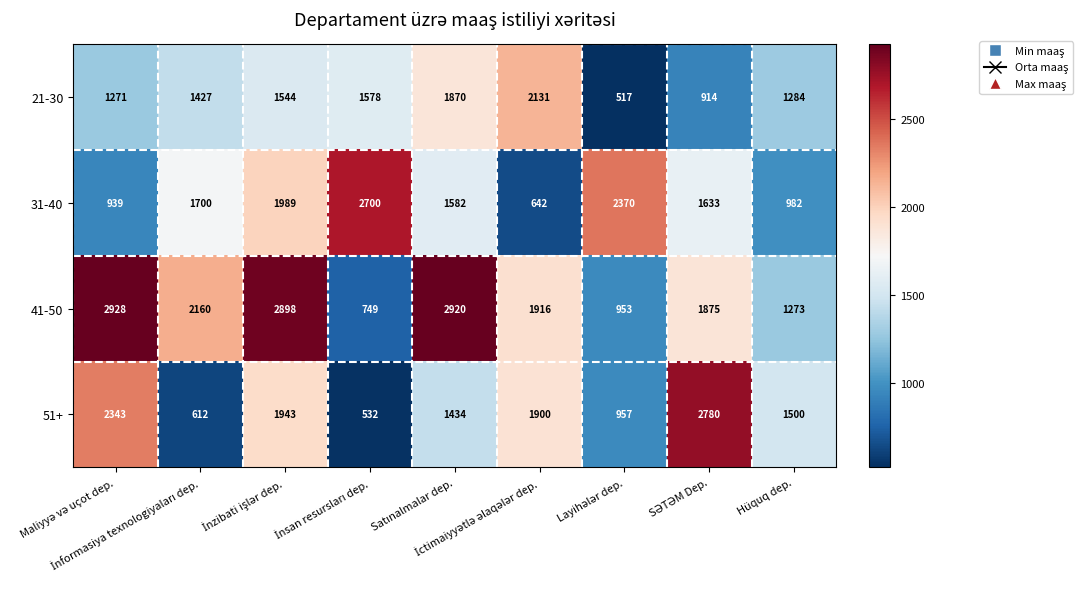

What is the sum of all 41-50 values?

17672